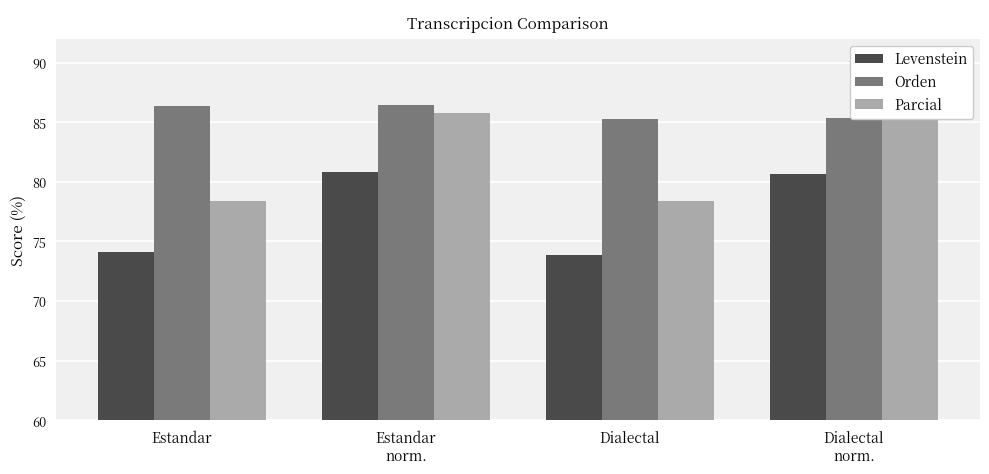

What is the difference between the maximum and minimum values in the Orden series?

1.2